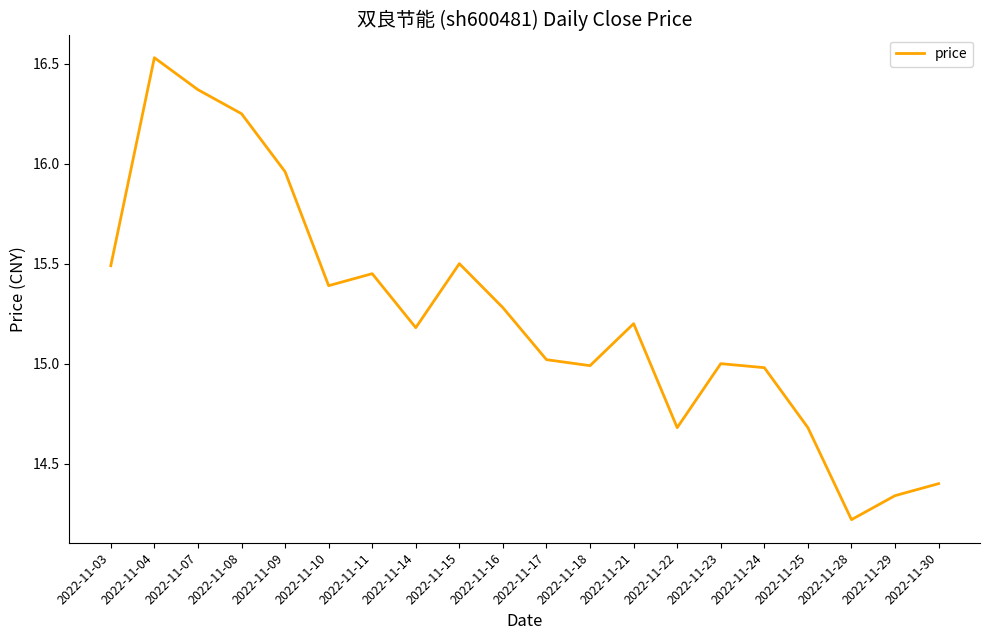

At which category does the data reach its first local peak?

2022-11-04